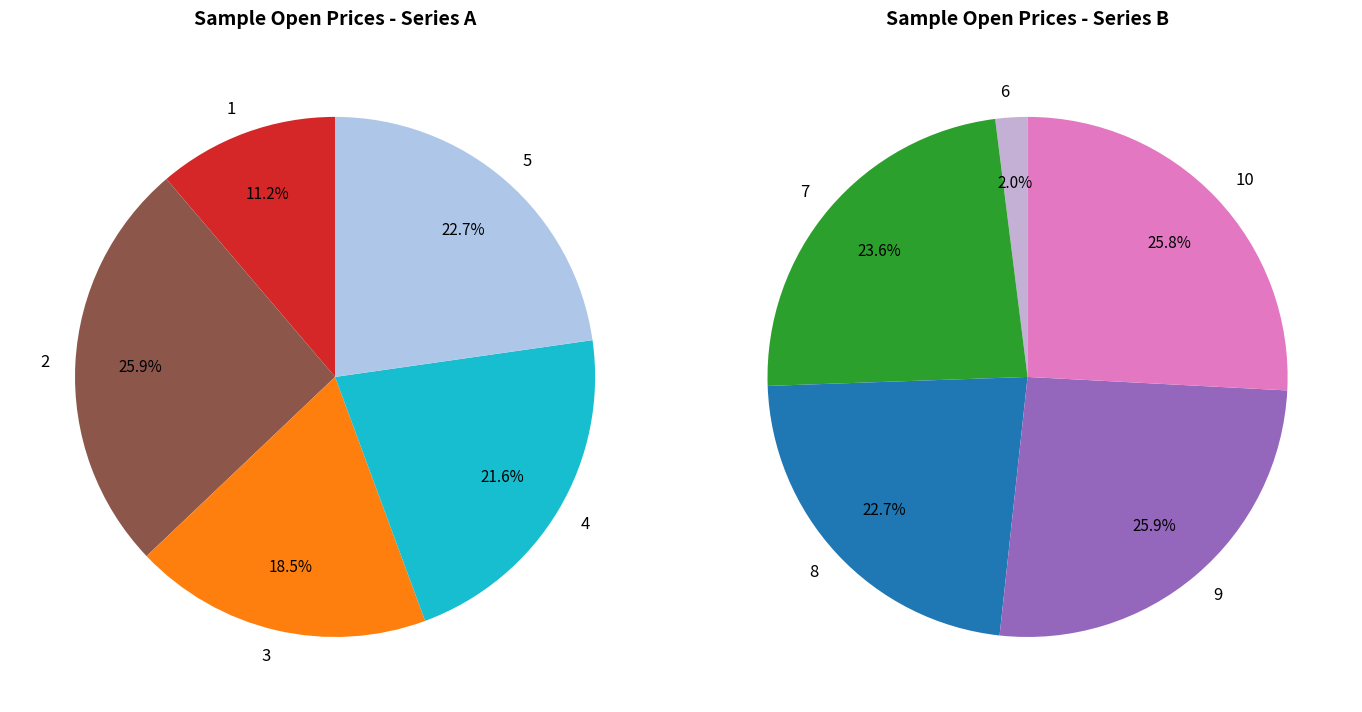

How many segments does this pie chart have?

10